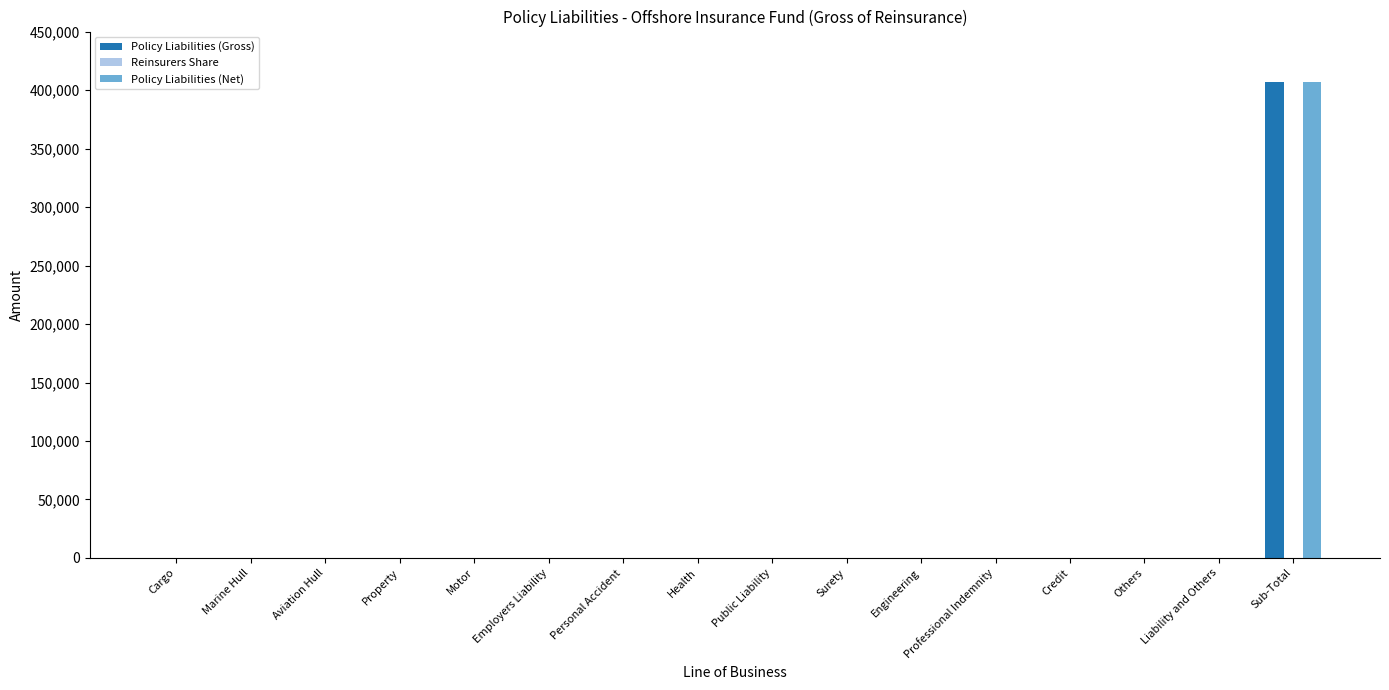

What is the sum of all Policy Liabilities (Net) values?

406977